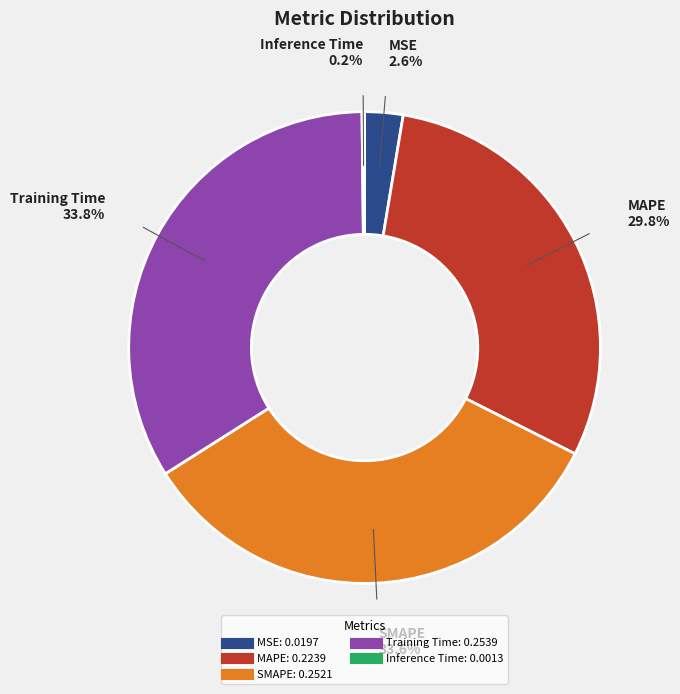

Do Training Time and MAPE together represent more than half of the pie?

Yes